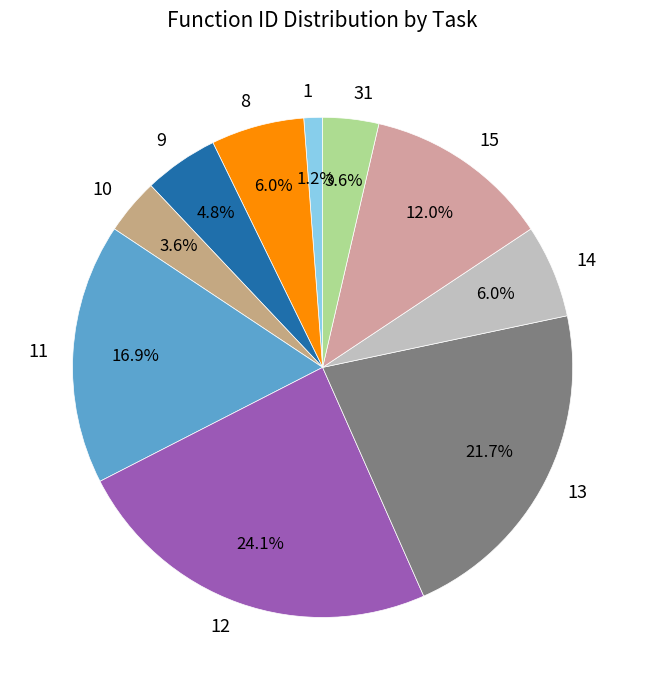

Does 13 account for over 50% of the chart?

No